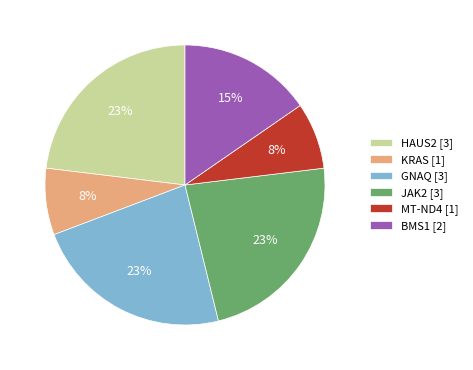

Do HAUS2 [3] and BMS1 [2] together represent more than half of the pie?

No